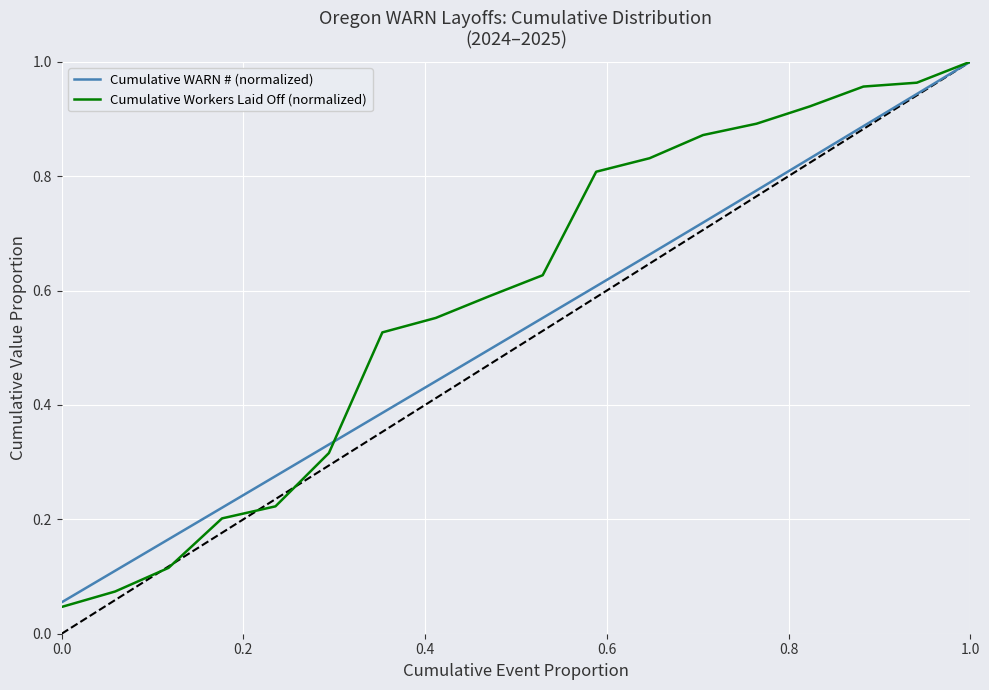

Which series has the widest spread of values?

Cumulative Workers Laid Off (normalized)